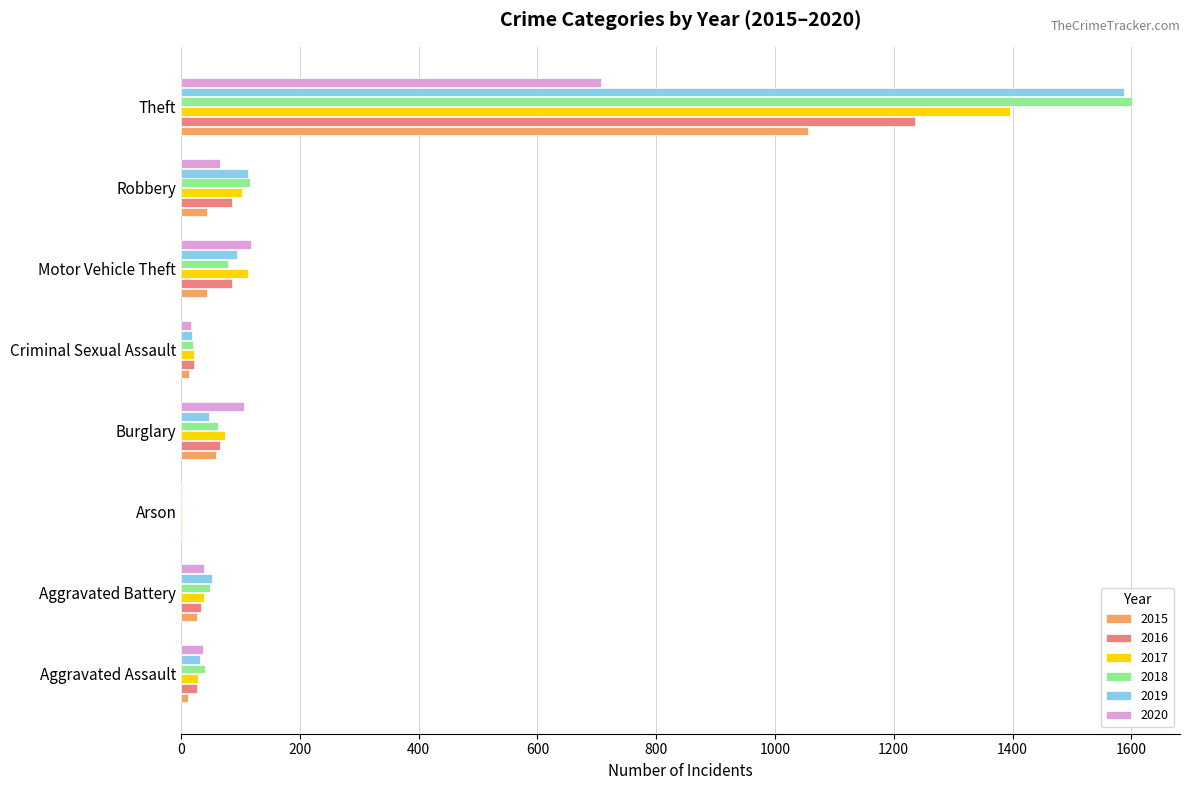

The 2018 series shows 135 at Motor Vehicle Theft. True or false?

False